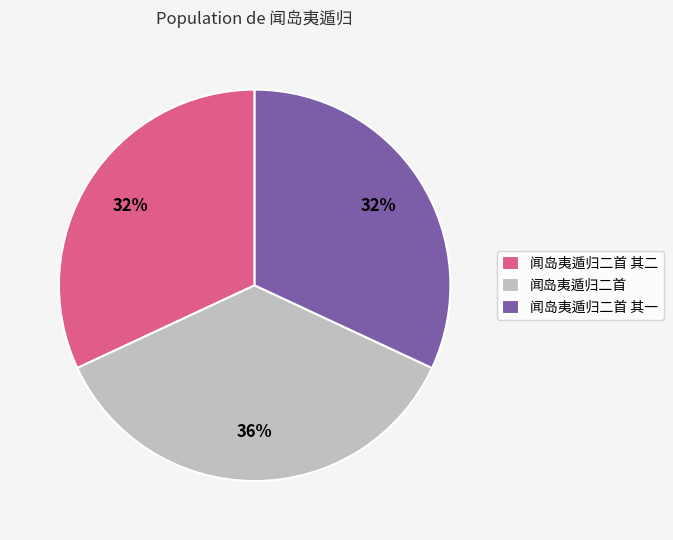

True or false: 闻岛夷遁归二首 其一 accounts for 20% of the total.

False